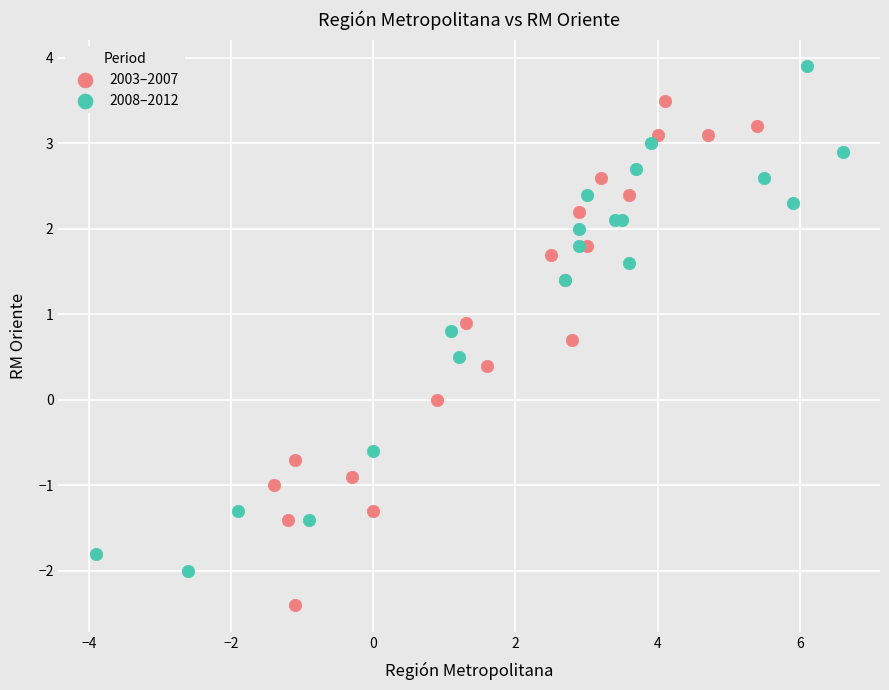

Which series contains the highest Y value?

2008–2012